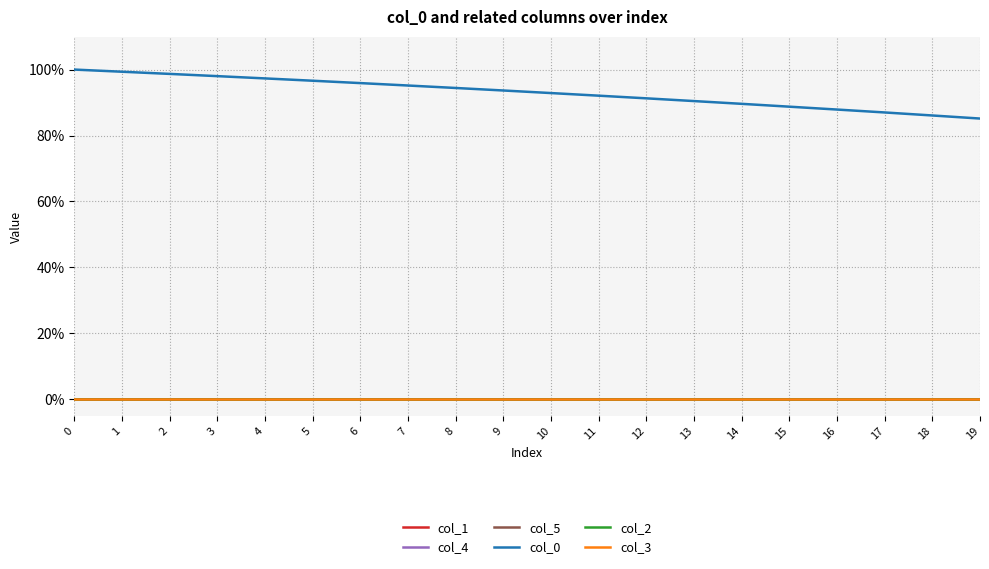

Is this an area chart (filled region under the line)?

No